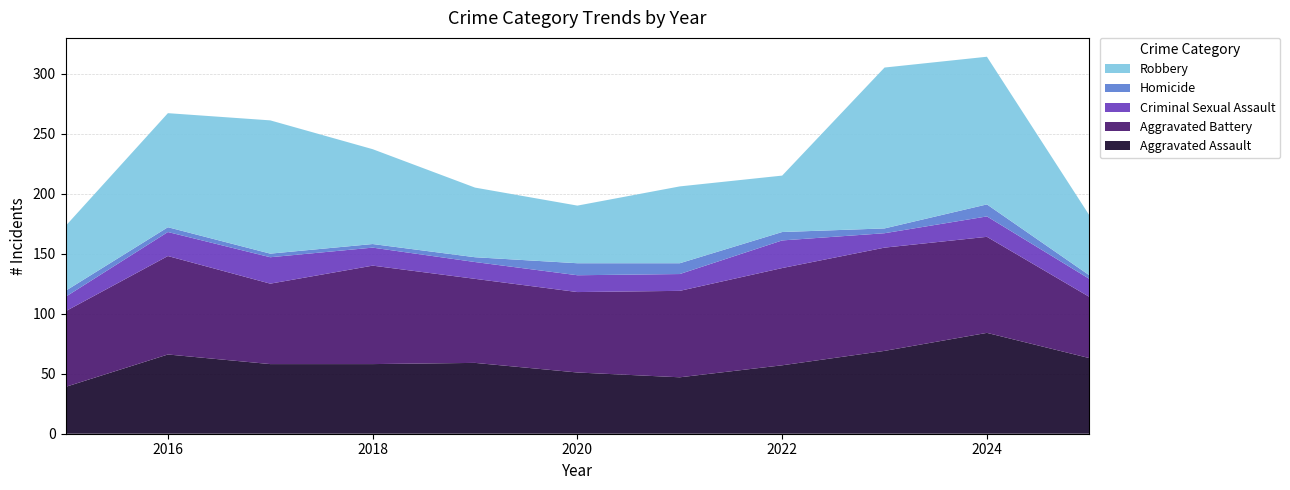

Reading left to right, list all the values displayed in this chart.

Aggravated Assault: 39	66	58	58	59	51	47	57	69	84	63
Aggravated Battery: 63	82	67	82	70	67	72	81	86	80	51
Criminal Sexual Assault: 12	20	22	15	14	14	14	23	12	17	15
Homicide: 5	4	3	3	4	10	9	7	4	10	3
Robbery: 54	95	111	79	58	48	64	47	134	123	50